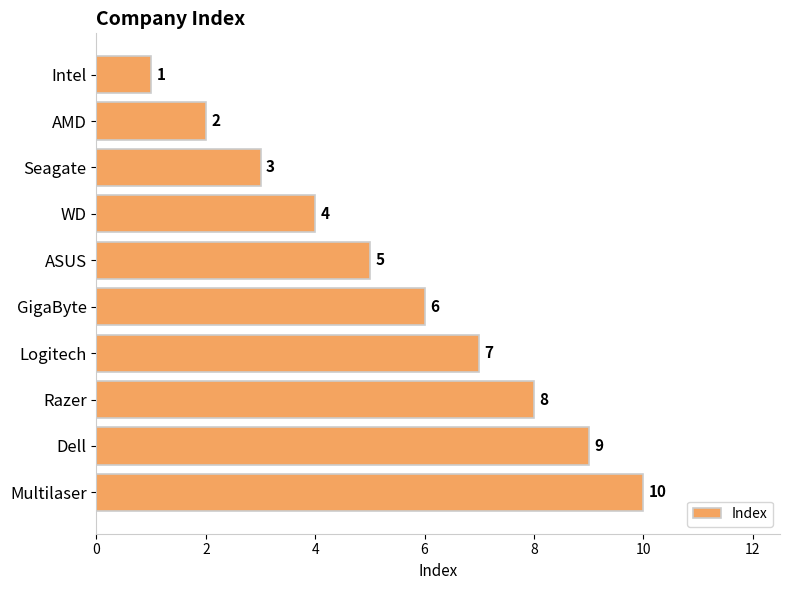

Between AMD and Logitech, which is larger?

Logitech